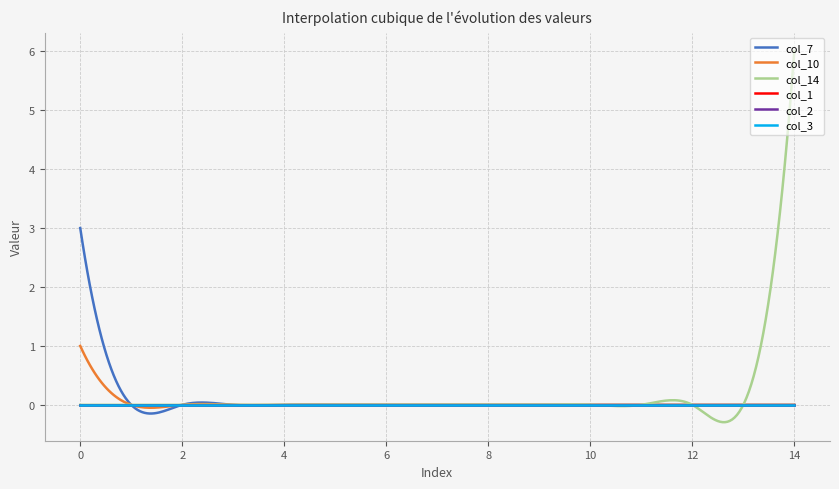

Reading left to right, transcribe all the data shown in this chart.

col_7: 3	0	0	0	0	0	0	0	0	0	0	0	0	0	0
col_10: 1	0	0	0	0	0	0	0	0	0	0	0	0	0	0
col_14: 0	0	0	0	0	0	0	0	0	0	0	0	0	0	6
col_1: 0	0	0	0	0	0	0	0	0	0	0	0	0	0	0
col_2: 0	0	0	0	0	0	0	0	0	0	0	0	0	0	0
col_3: 0	0	0	0	0	0	0	0	0	0	0	0	0	0	0